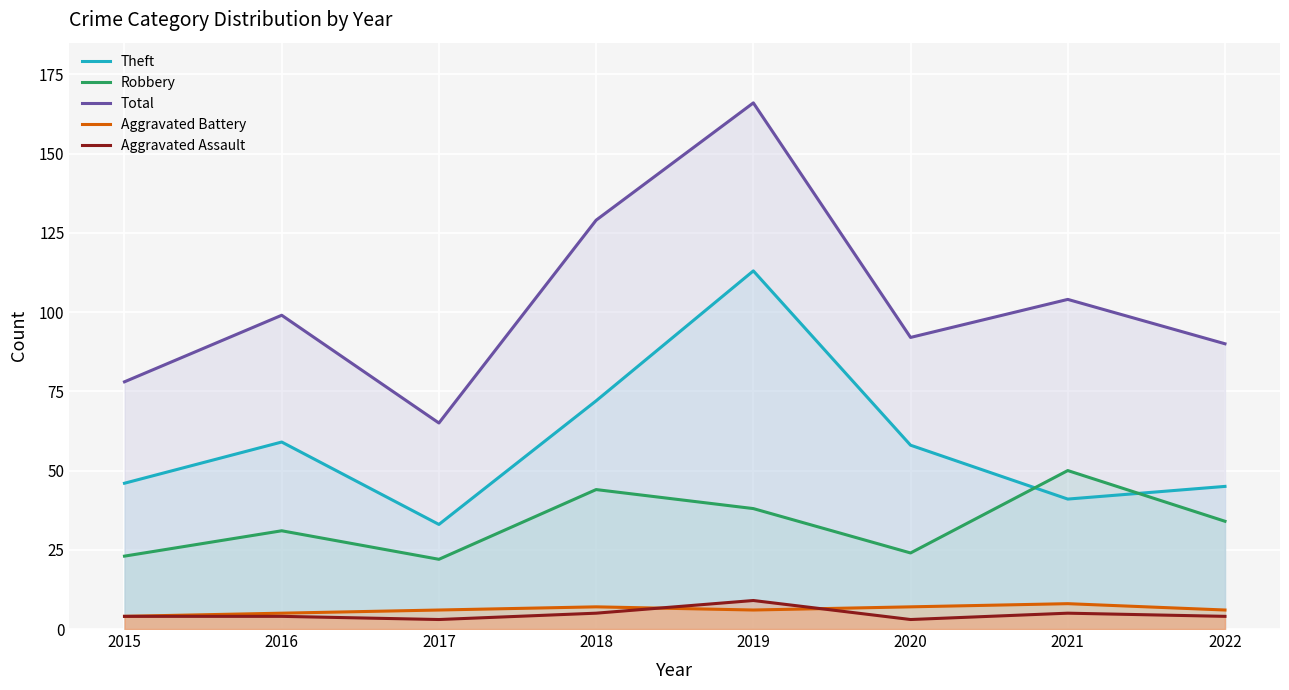

True or false: Aggravated Assault has a value of 2 at 2021.

False